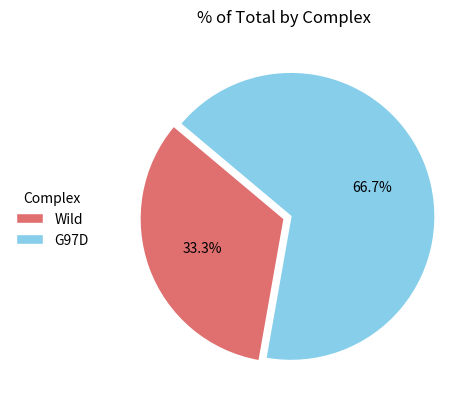

To the nearest percent, what is the difference between the largest and smallest slice percentages?

33%